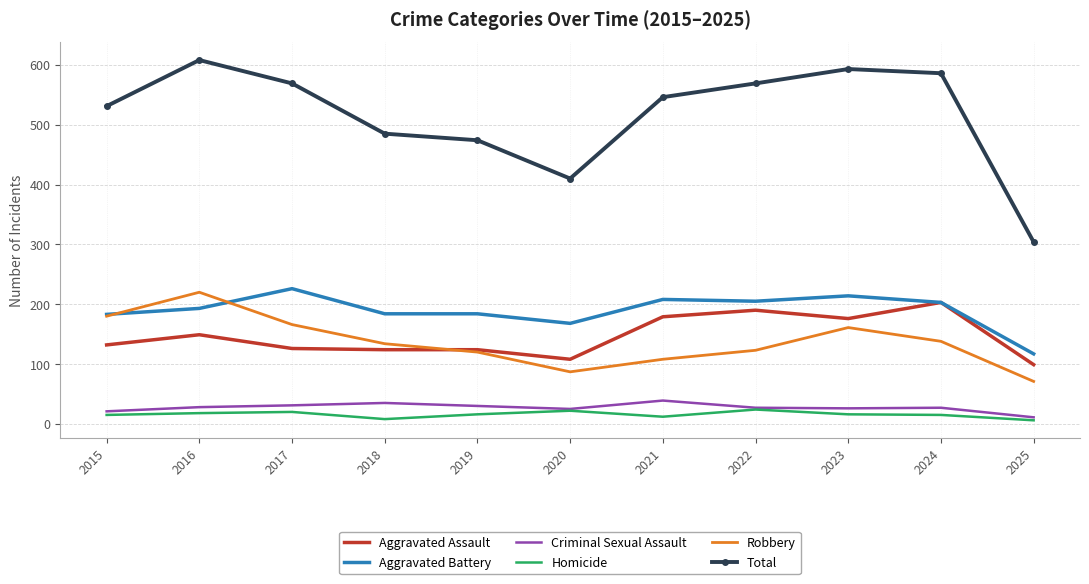

The Robbery series shows 87 at 2020. True or false?

True